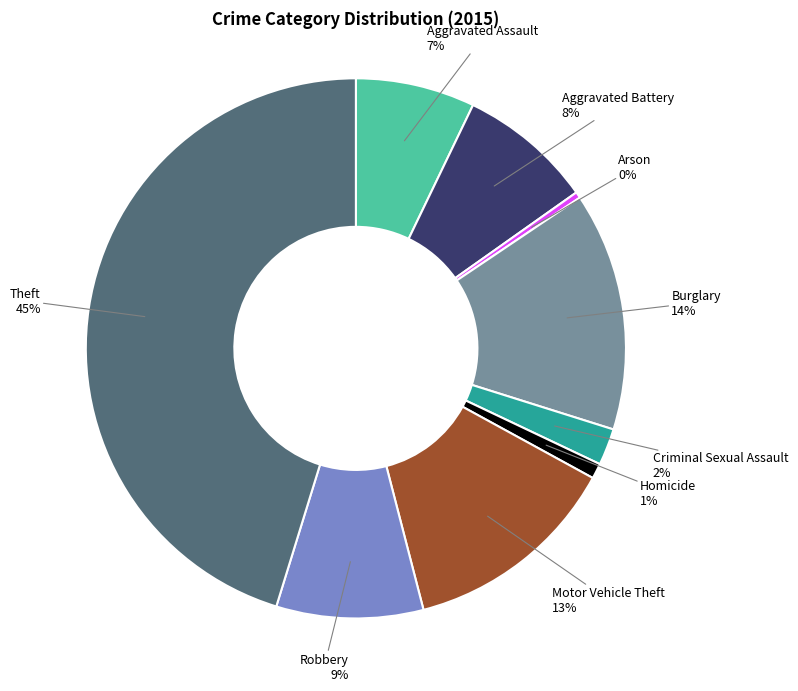

To the nearest percent, what percentage of the pie is Homicide?

1%